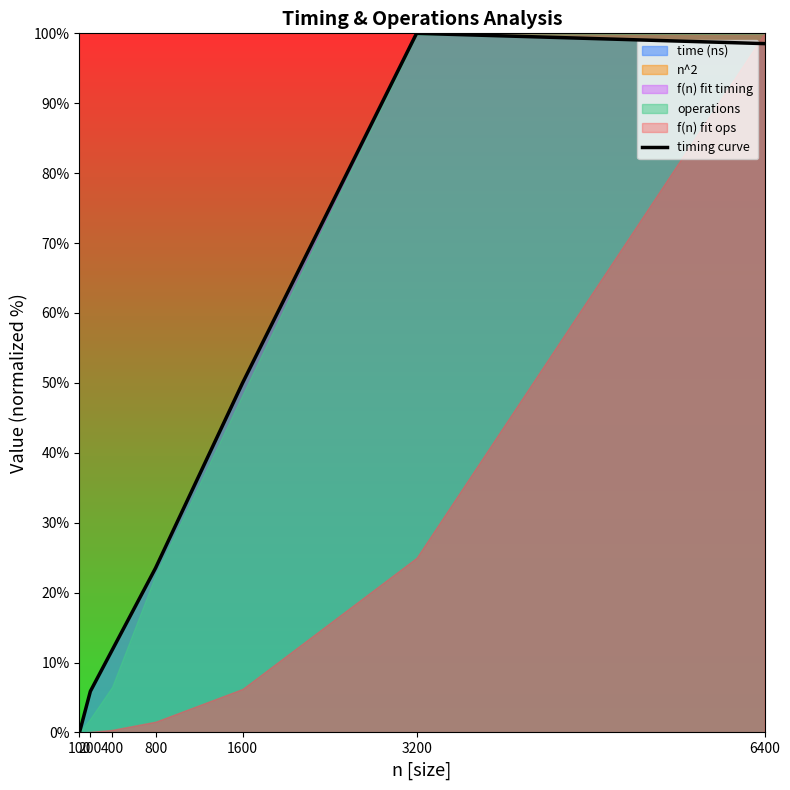

The chart shows a value of 11.8 at 400. True or false?

True